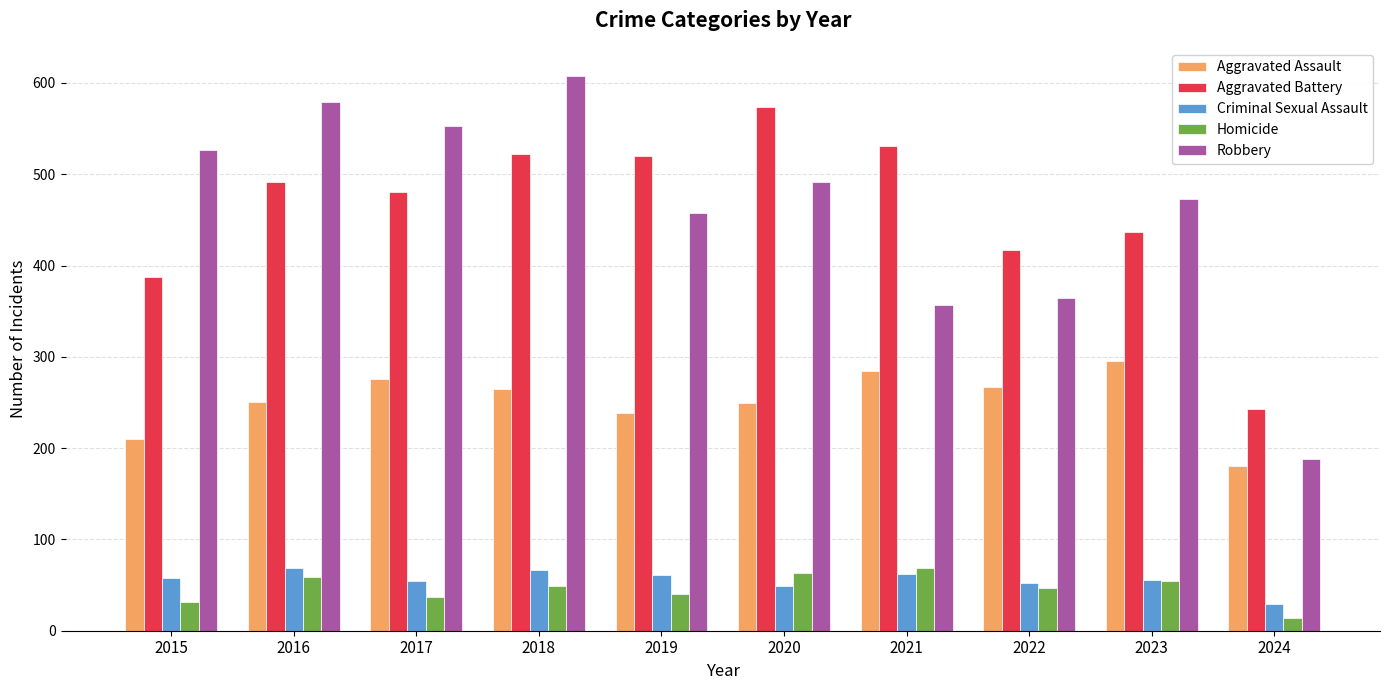

What is the sum of all Aggravated Assault values?

2514